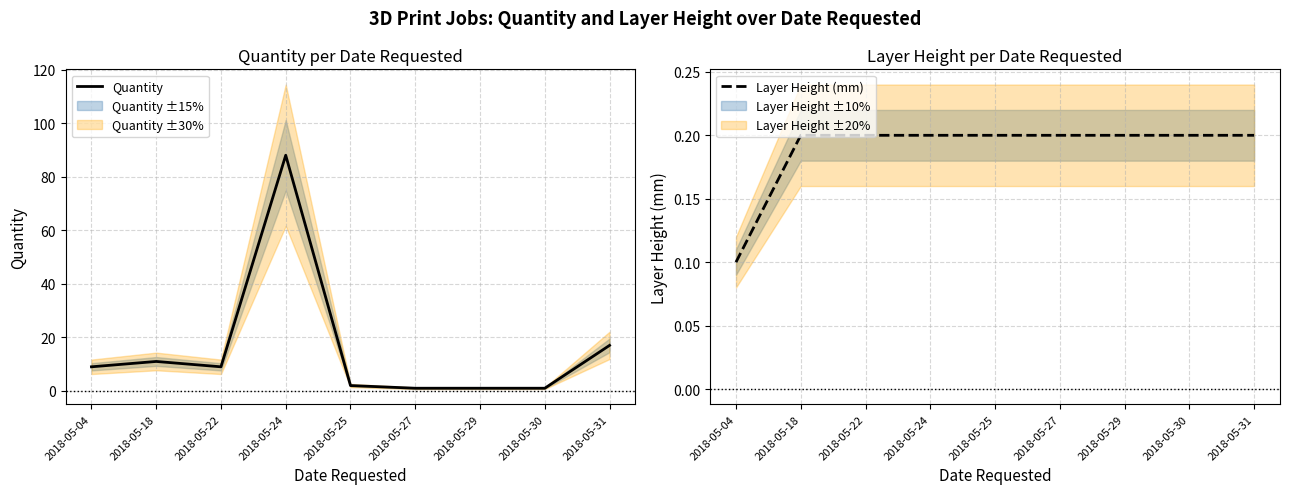

At which category is the sum across all series the highest?

2018-05-24